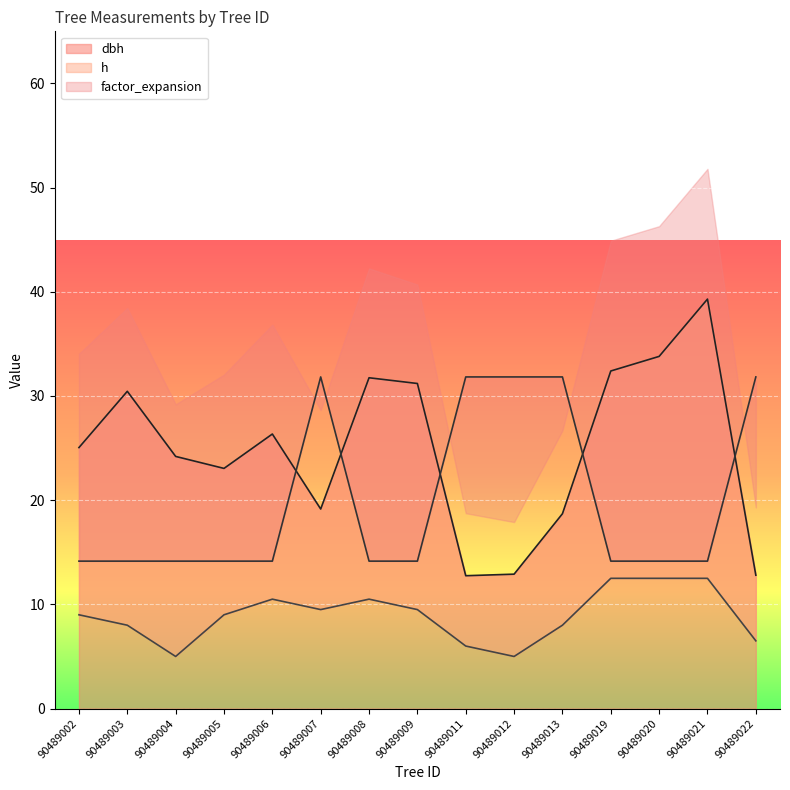

How many data points in h are less than 9?

6